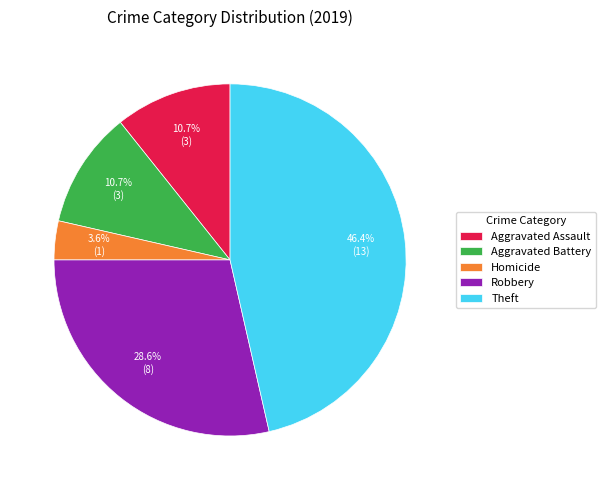

What portion of the pie excludes Theft?

53.6%